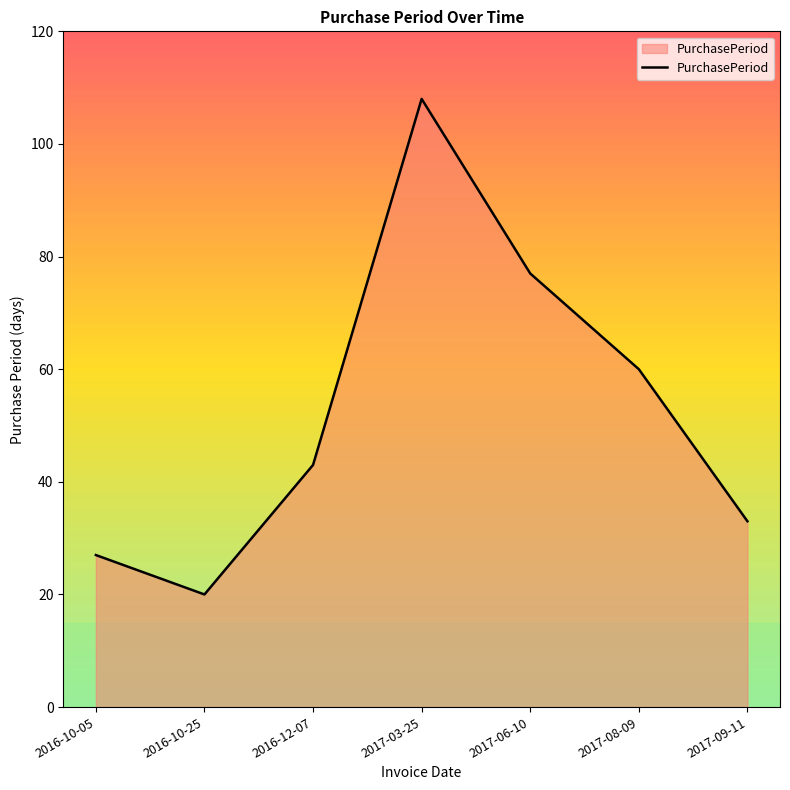

Reading left to right, transcribe all the data shown in this chart.

2016-10-05=27	2016-10-25=20	2016-12-07=43	2017-03-25=108	2017-06-10=77	2017-08-09=60	2017-09-11=33